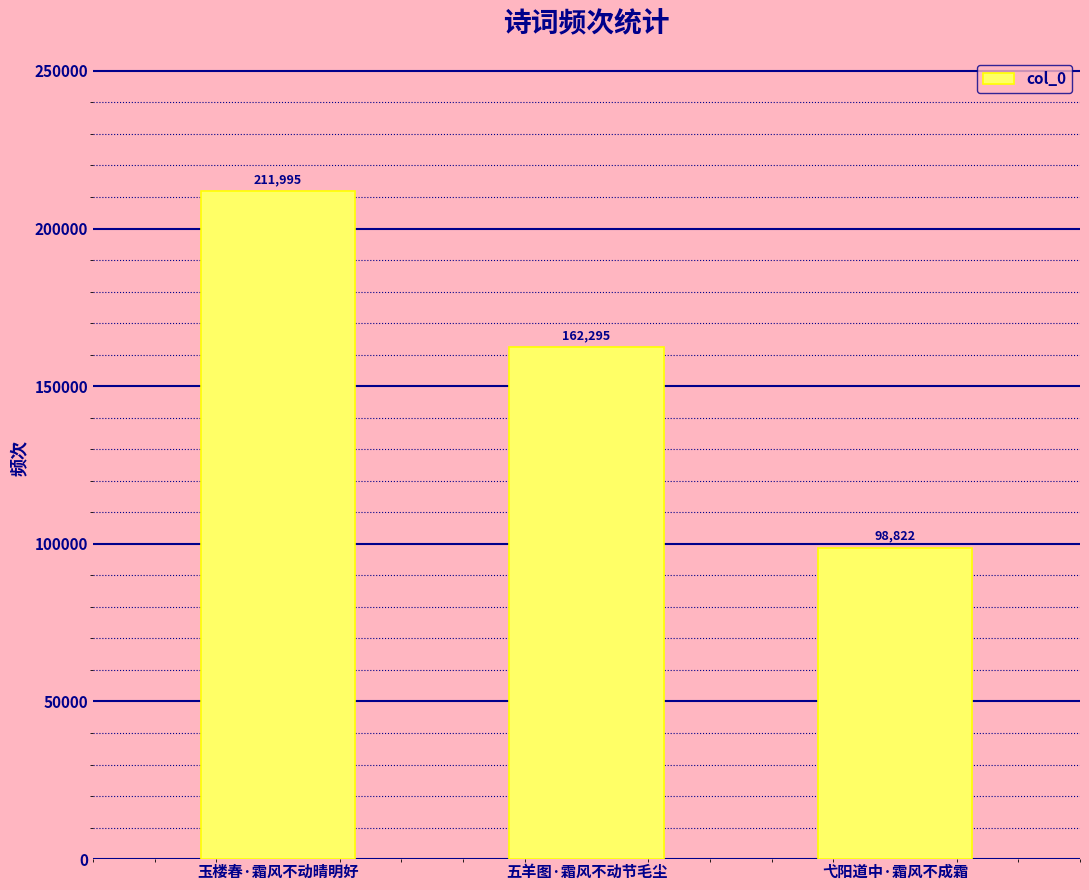

What position from the left is 弋阳道中·霜风不成霜?

3